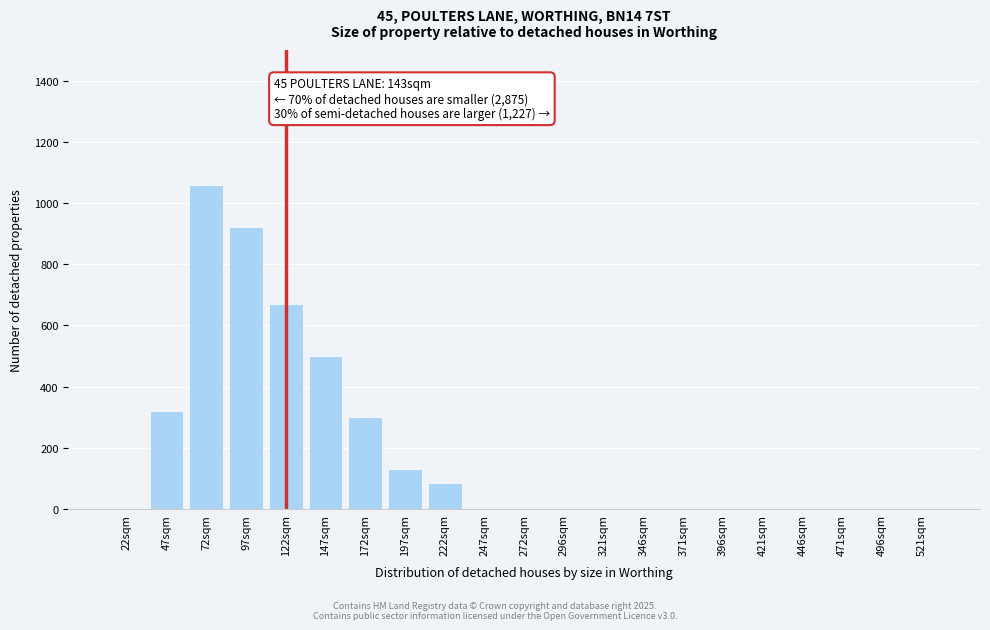

Reading left to right, transcribe all the data shown in this chart.

22sqm=0	47sqm=320	72sqm=1060	97sqm=920	122sqm=670	147sqm=500	172sqm=300	197sqm=130	222sqm=85	247sqm=0	272sqm=0	296sqm=0	321sqm=0	346sqm=0	371sqm=0	396sqm=0	421sqm=0	446sqm=0	471sqm=0	496sqm=0	521sqm=0